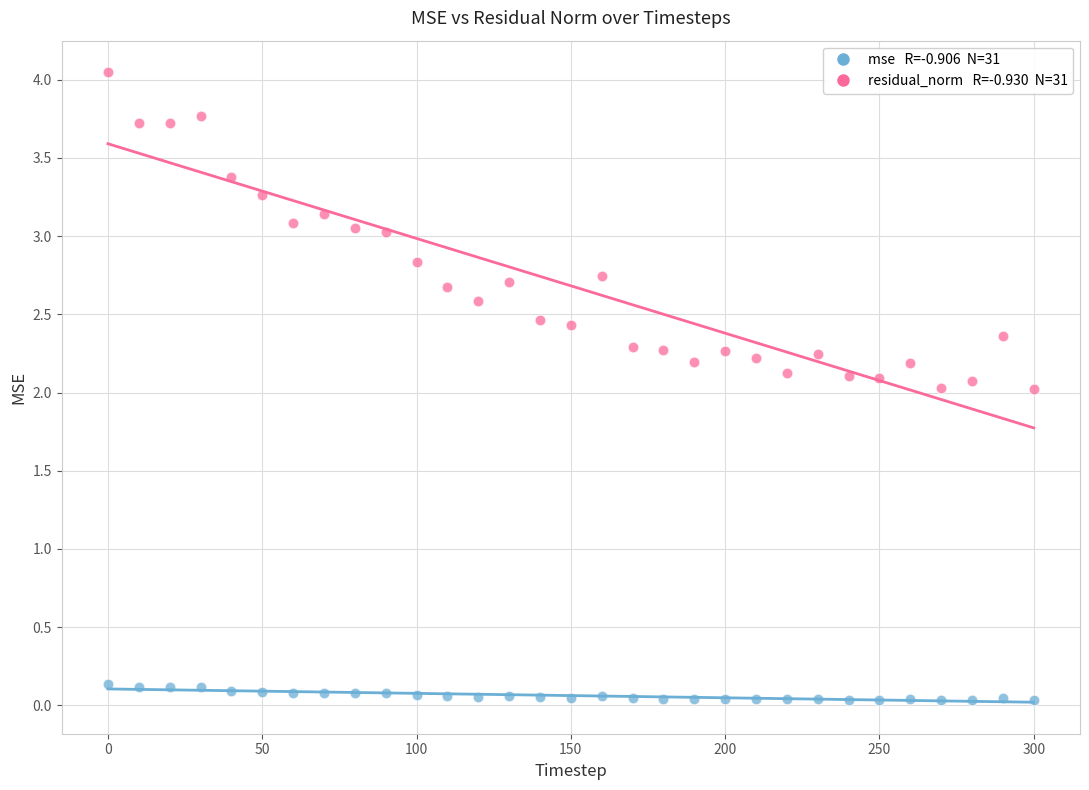

Across all data points, what is the range of X values (max minus min)?

300.0